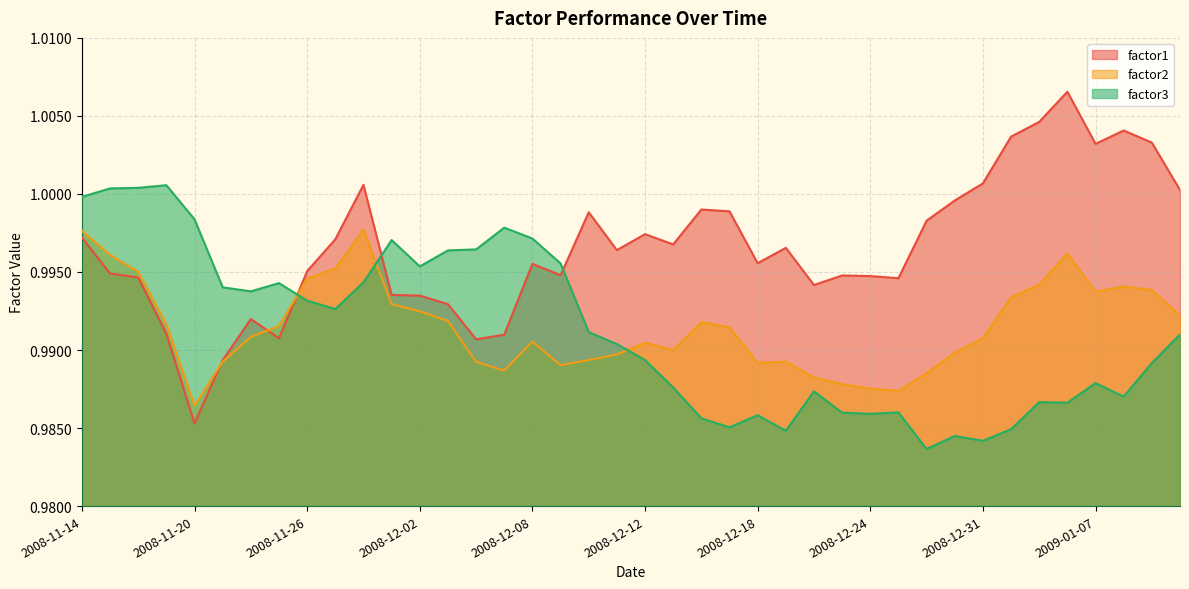

At which label does factor3 reach its peak?

2008-11-19